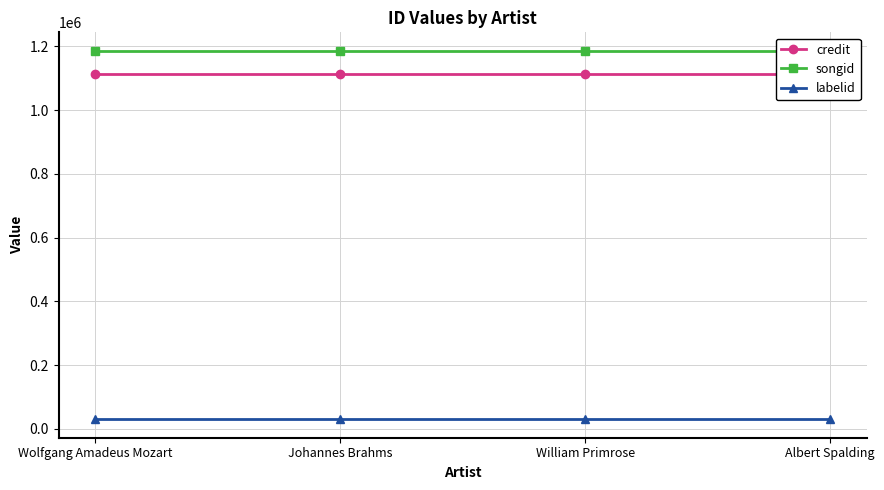

Reading right to left, list all the values displayed in this chart.

credit: 1113145	1113145	1113145	1113145
songid: 1186129	1186129	1186129	1186129
labelid: 29649	29649	29649	29649